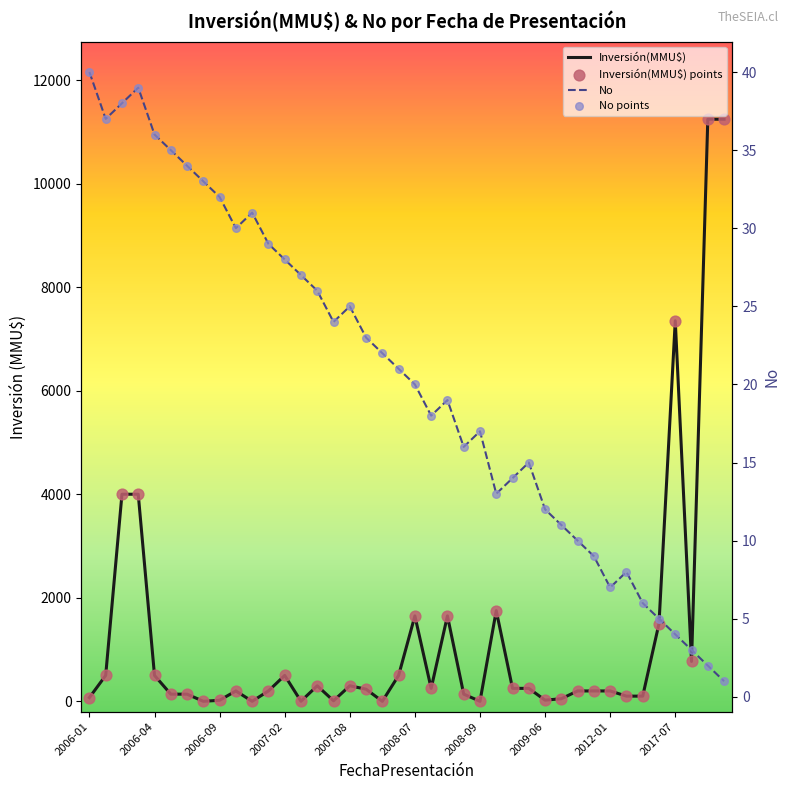

Is the value of Inversión(MMU$) points at 25 greater than the value of No points at 2008-07?

Yes